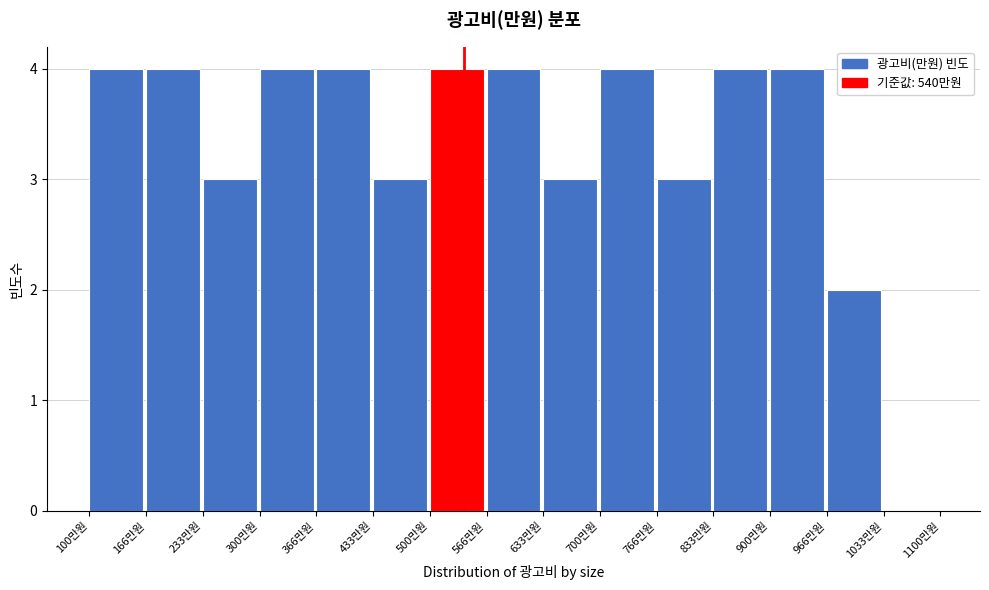

Reading left to right, transcribe this chart: for each bar, give the range it covers on the x-axis and its height. Neither the bar edges nor the heights are printed on the chart, so give them approximately, as read against the axes.

100 to 170: 4
170 to 230: 4
230 to 300: 3
300 to 370: 4
370 to 430: 4
430 to 500: 3
500 to 570: 4
570 to 630: 4
630 to 700: 3
700 to 770: 4
770 to 830: 3
830 to 900: 4
900 to 970: 4
970 to 1030: 2
1030 to 1100: 0